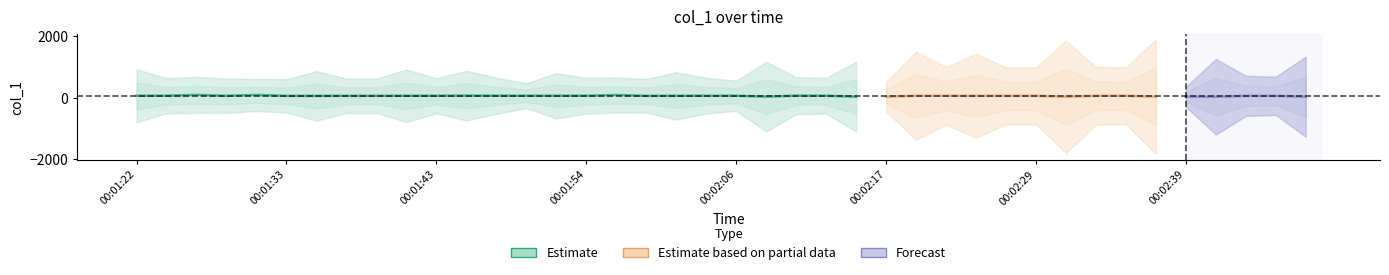

Reading right to left, list all the values displayed in this chart.

00:02:48=149.8	00:02:46=3.0	00:02:44=0.0	00:02:42=140.8	00:02:39=0.0	00:02:37=153.9	00:02:35=1.0	00:02:33=0.0	00:02:31=151.0	00:02:29=0.0	00:02:27=0.0	00:02:25=150.8	00:02:22=0.0	00:02:20=154.8	00:02:17=0.0	00:02:15=155.0	00:02:13=0.0	00:02:11=0.0	00:02:08=156.8	00:02:06=10.0	00:02:04=0.0	00:02:02=143.9	00:01:59=0.0	00:01:57=147.8	00:01:54=0.0	00:01:52=141.8	00:01:50=21.0	00:01:48=0.0	00:01:46=152.8	00:01:43=0.0	00:01:41=153.8	00:01:39=0.0	00:01:37=0.0	00:01:35=144.9	00:01:33=0.0	00:01:31=143.8	00:01:28=0.0	00:01:26=153.8	00:01:24=1.0	00:01:22=155.8